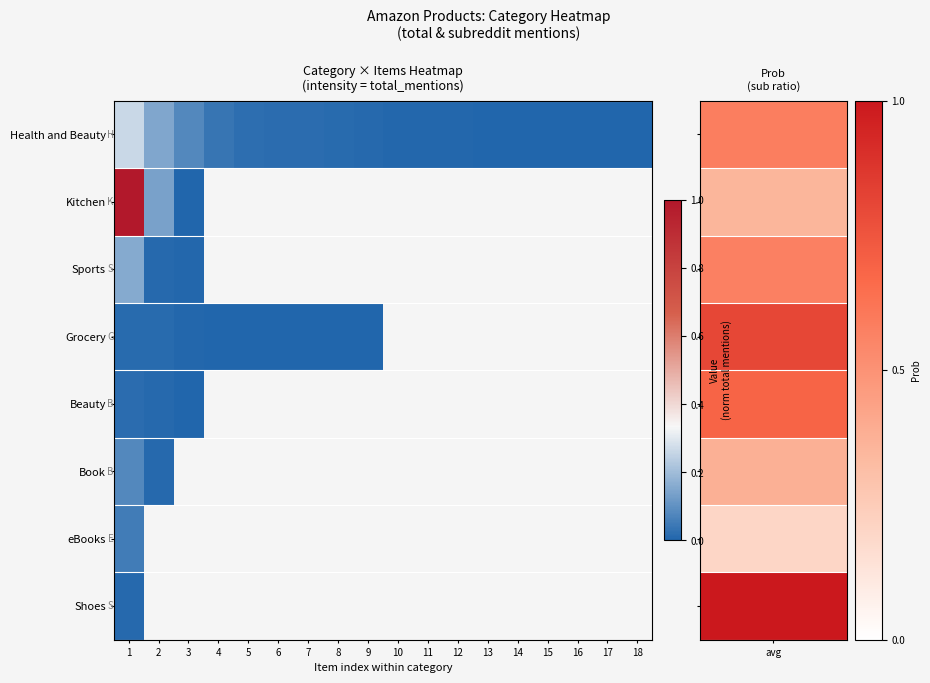

Is it true that Kitchen equals 0.1 at 2?

False